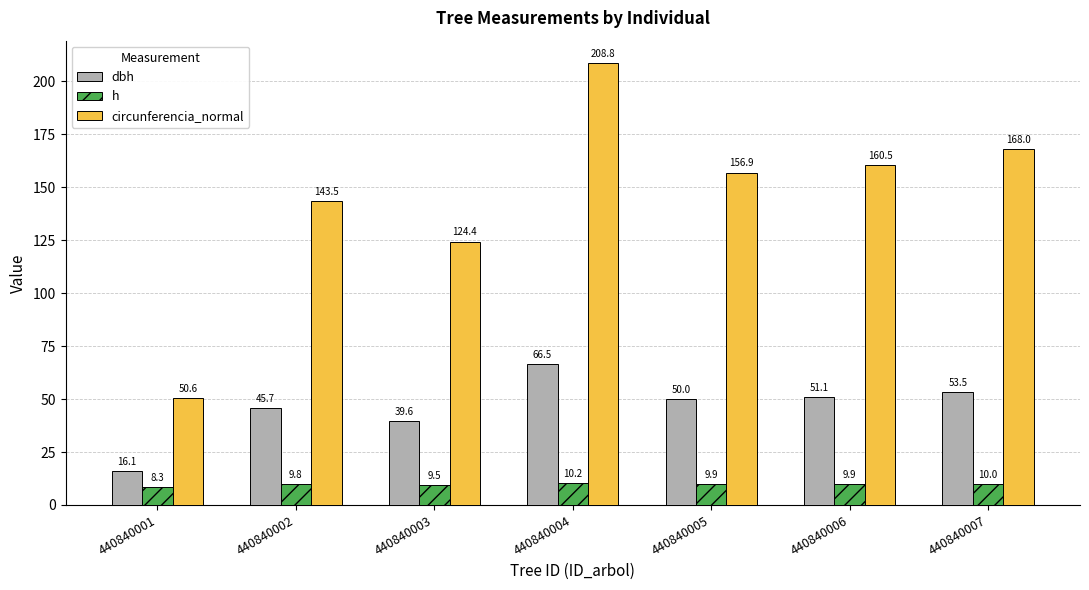

Rank the series at 440840005 from lowest to highest value.

h, dbh, circunferencia_normal